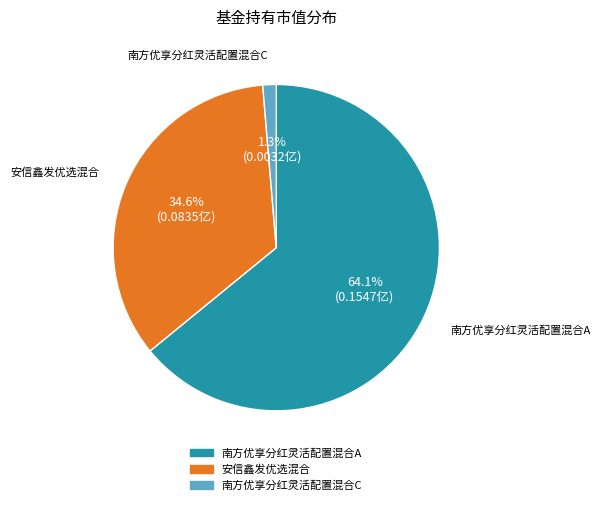

What portion of the pie excludes 南方优享分红灵活配置混合A?

35.9%